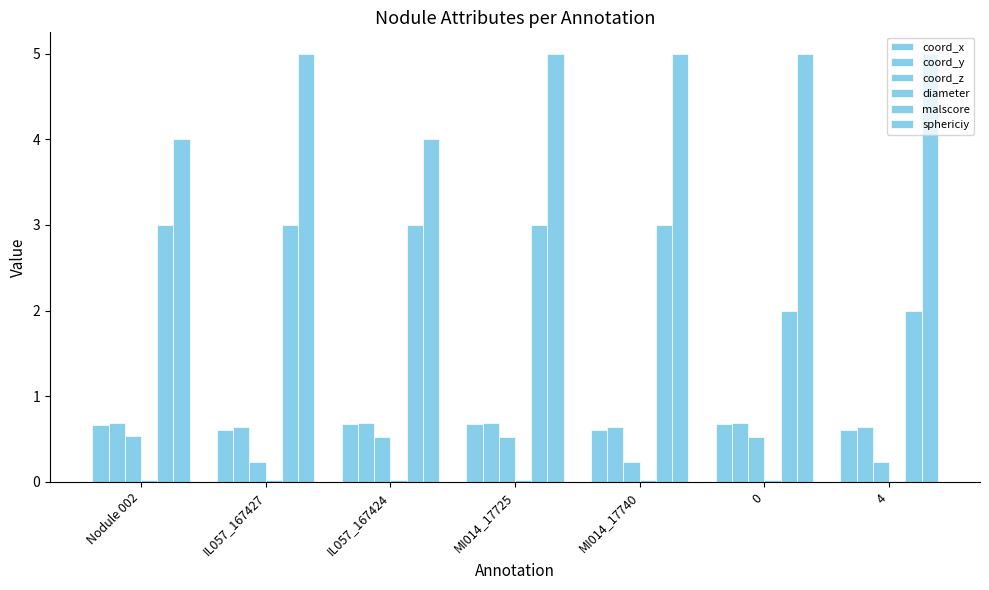

Which category has the highest value across all series?

IL057_167427